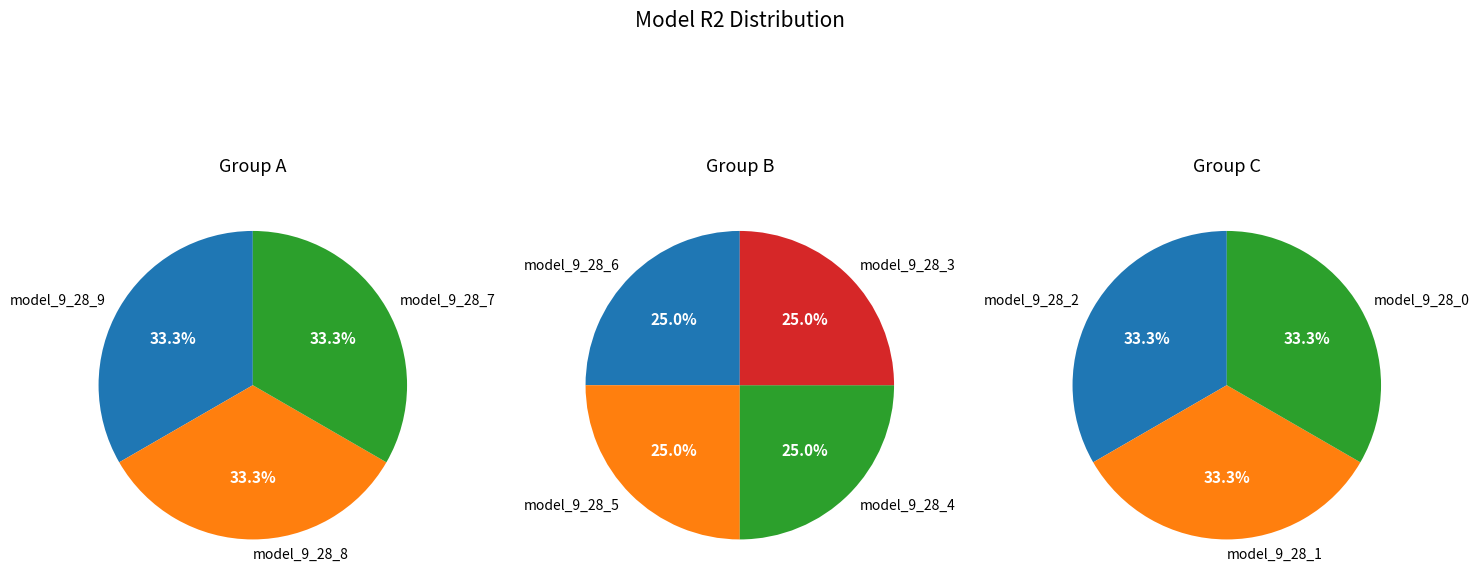

Does model_9_28_8 account for over 50% of the chart?

No